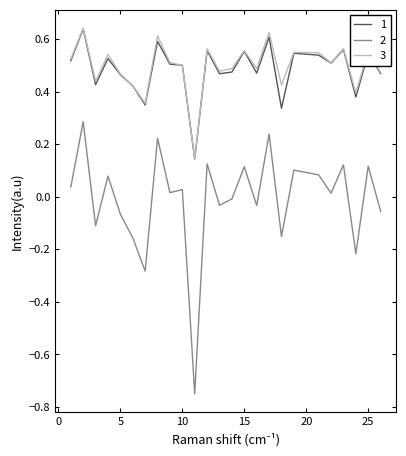

Does the chart display data point markers on the line(s)?

No